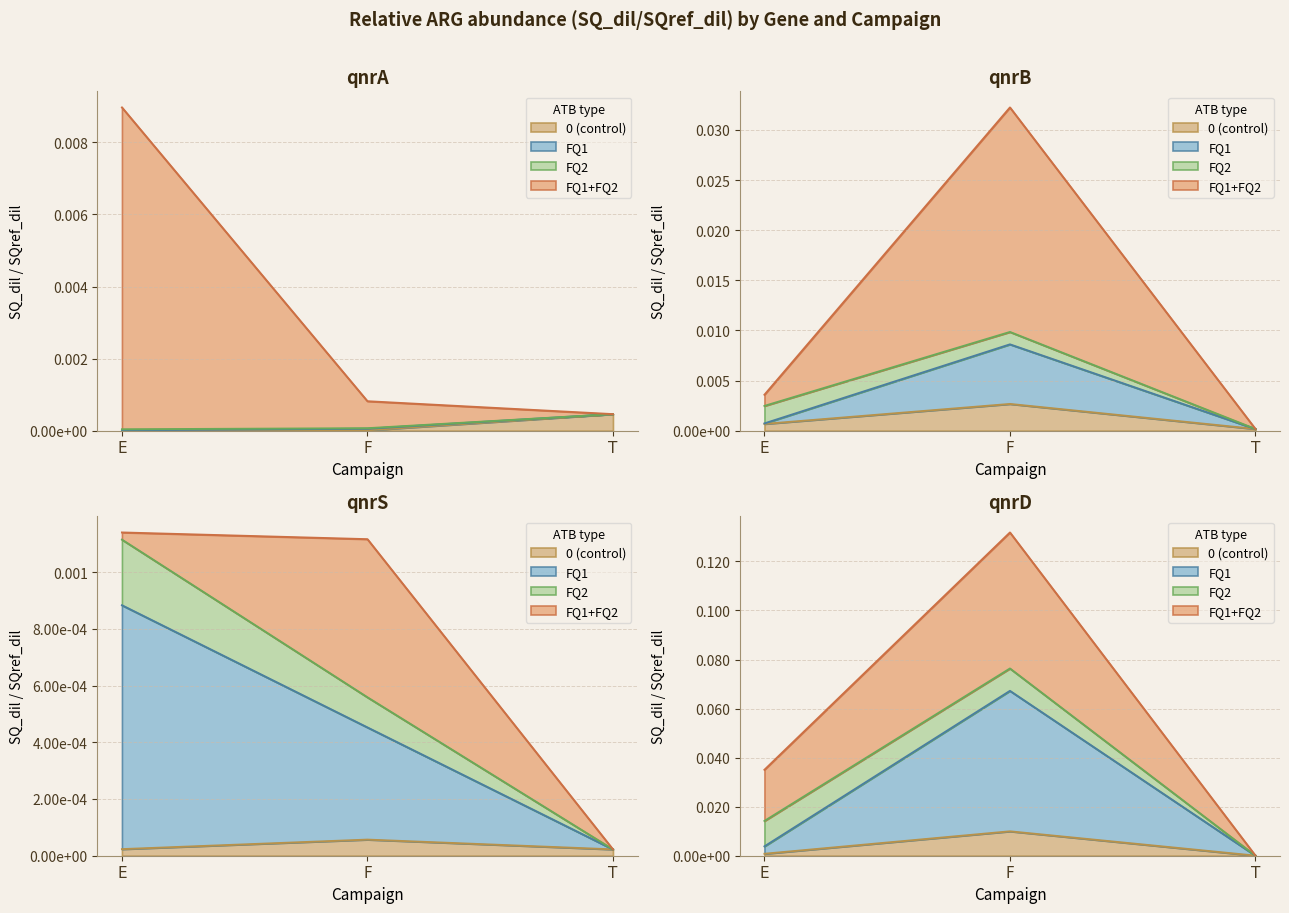

At how many categories does at least one series exceed 0?

3